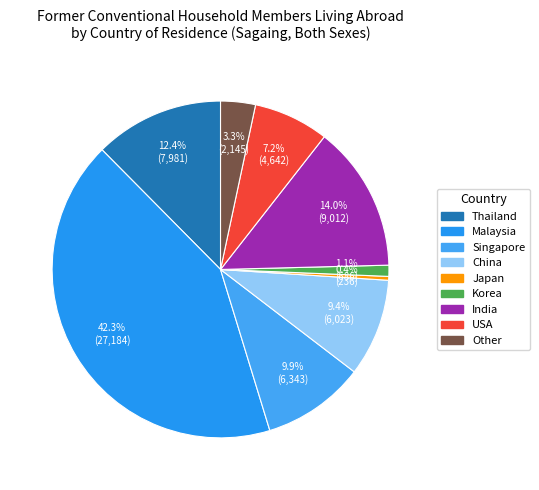

To the nearest percent, what is the difference between the largest and smallest slice percentages?

42%